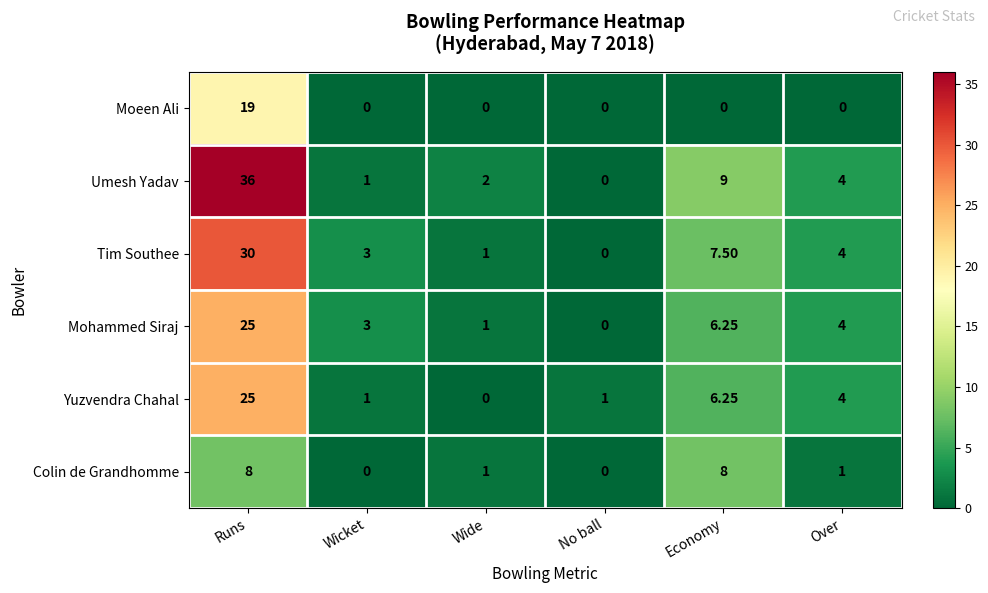

At which category is the sum across all series the highest?

Runs